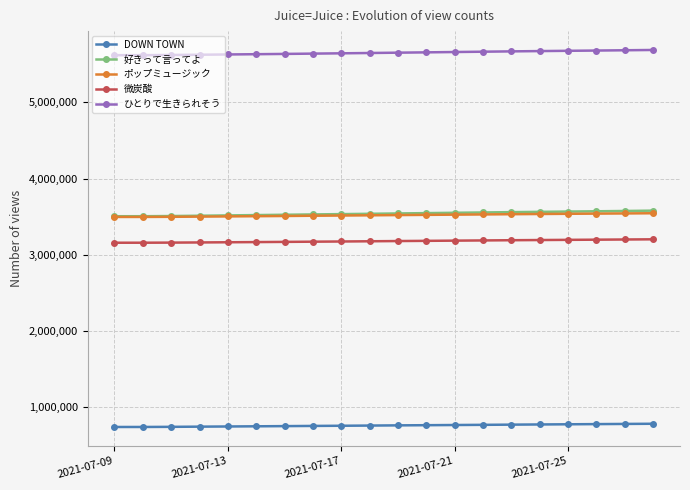

What is the minimum value shown in the chart?

743180